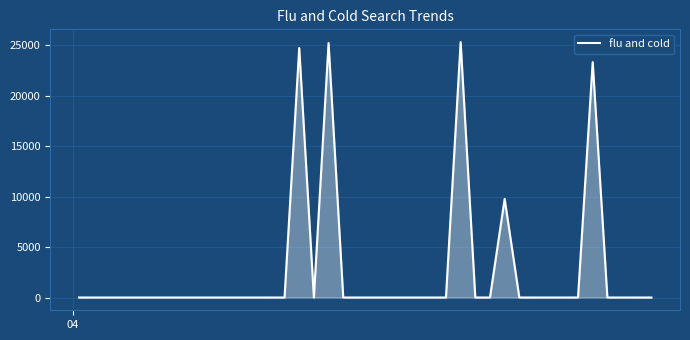

What is the maximum value shown in the chart?

25329.0